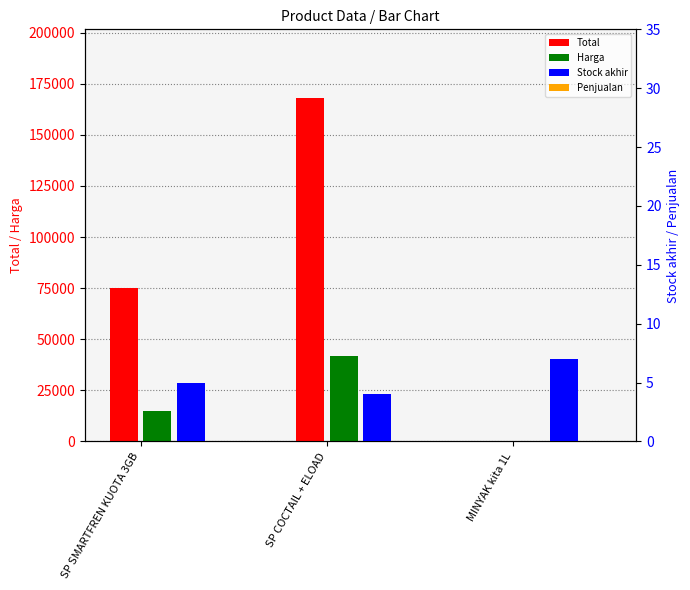

What is the difference between the maximum and minimum values in the Stock akhir series?

3